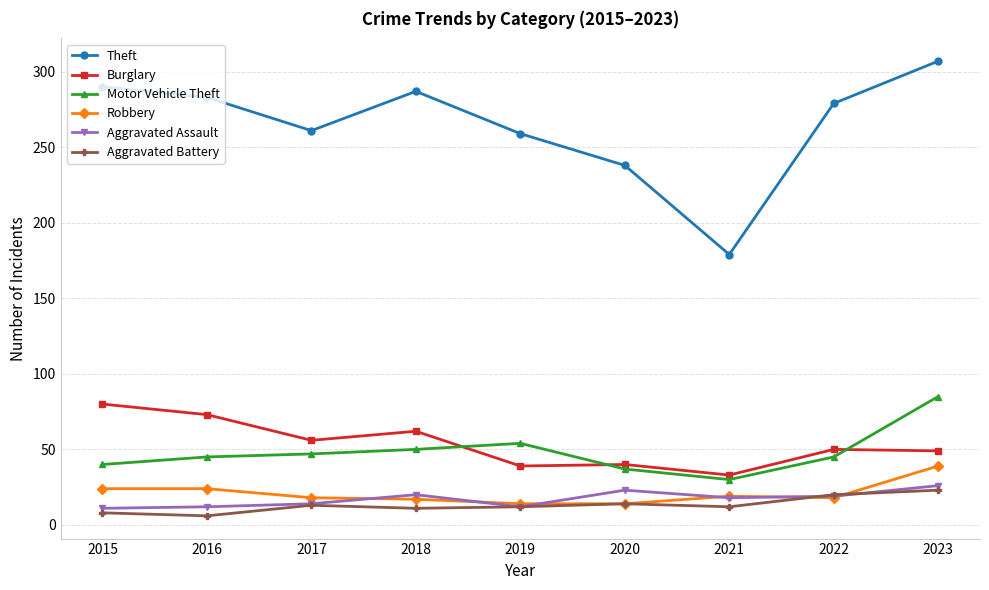

True or false: Robbery and Burglary cross at least once.

False